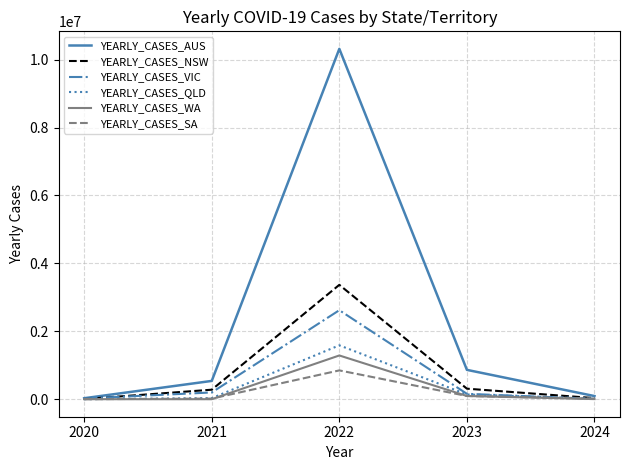

Where is the first local maximum for YEARLY_CASES_AUS?

2022